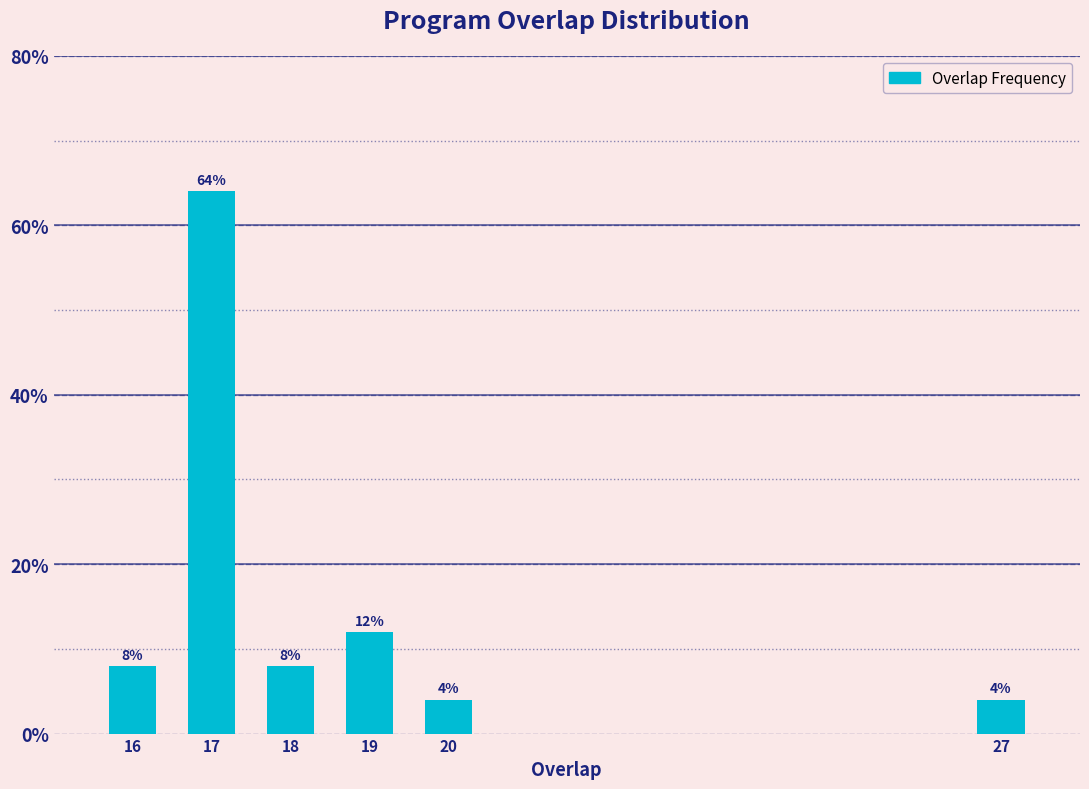

Reading right to left, transcribe all the data shown in this chart.

27=4	20=4	19=12	18=8	17=64	16=8